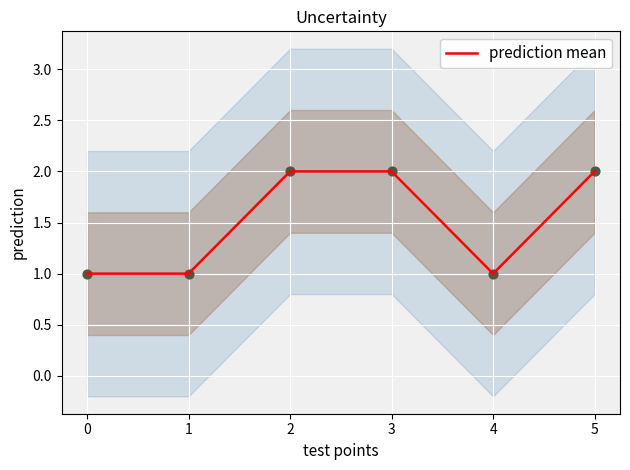

Between 3 and 5, which is larger?

3